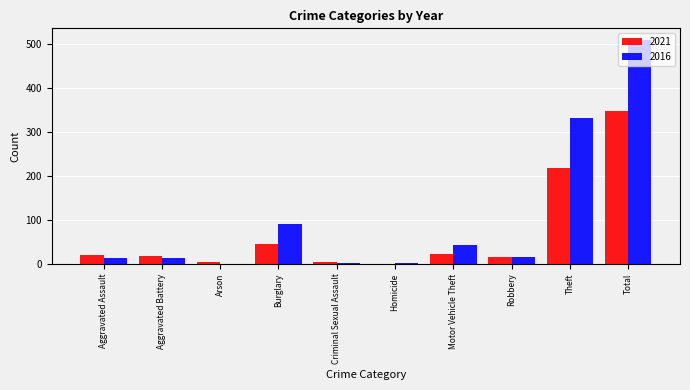

Which category has the highest value across all series?

Total